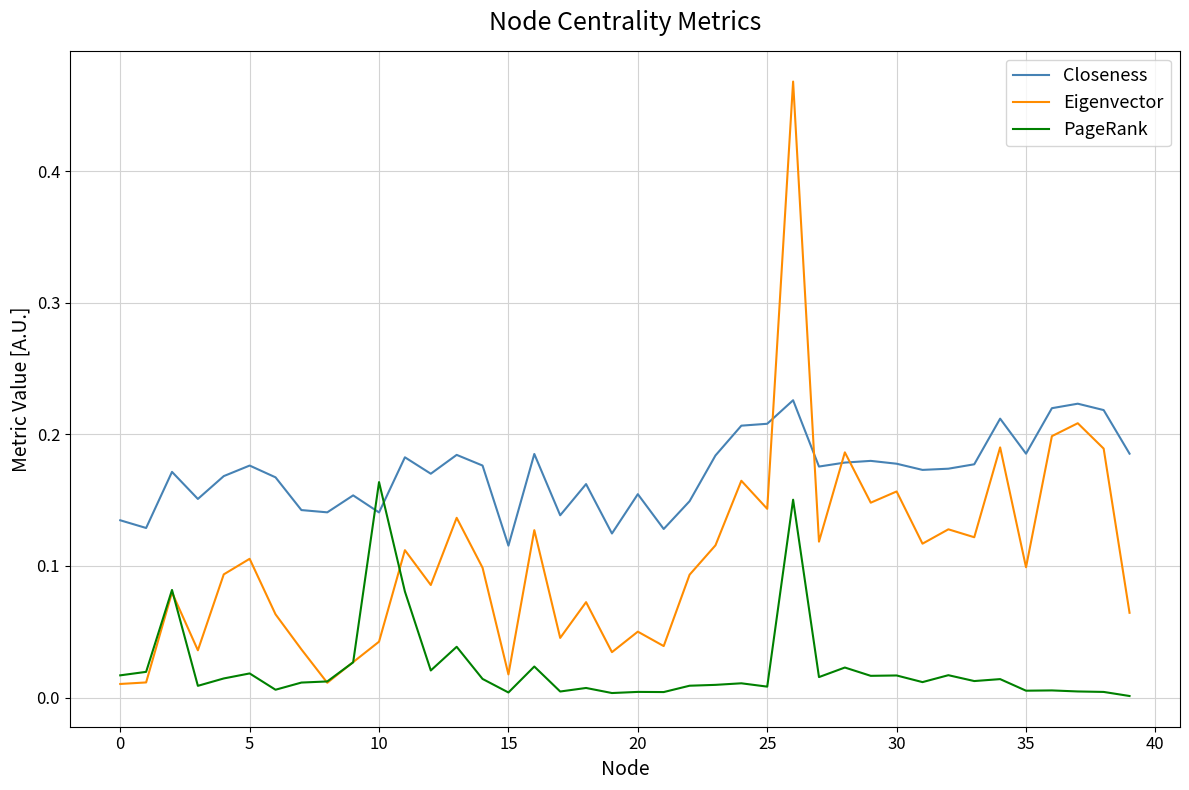

What are all the series names shown in the legend?

Closeness, Eigenvector, PageRank